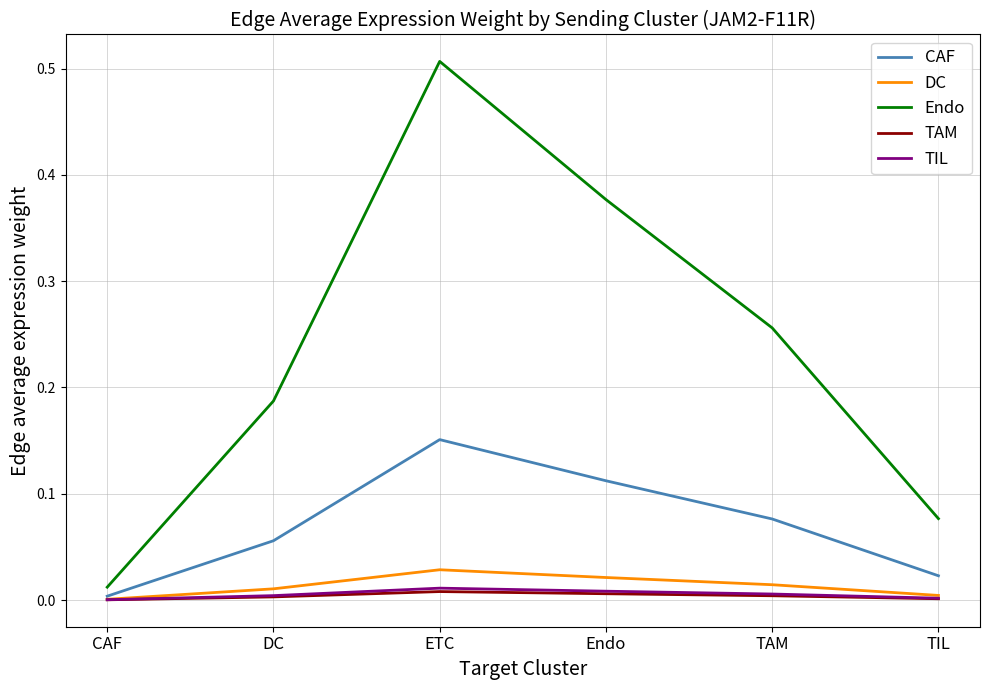

Which series has the widest spread of values?

Endo